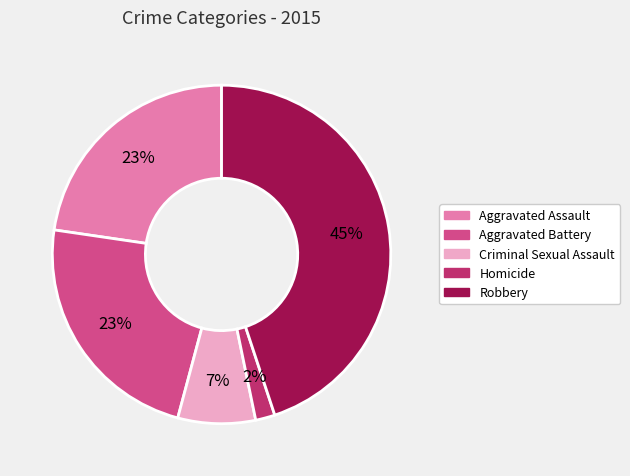

What percentage is the Robbery slice, to the nearest percent?

45%